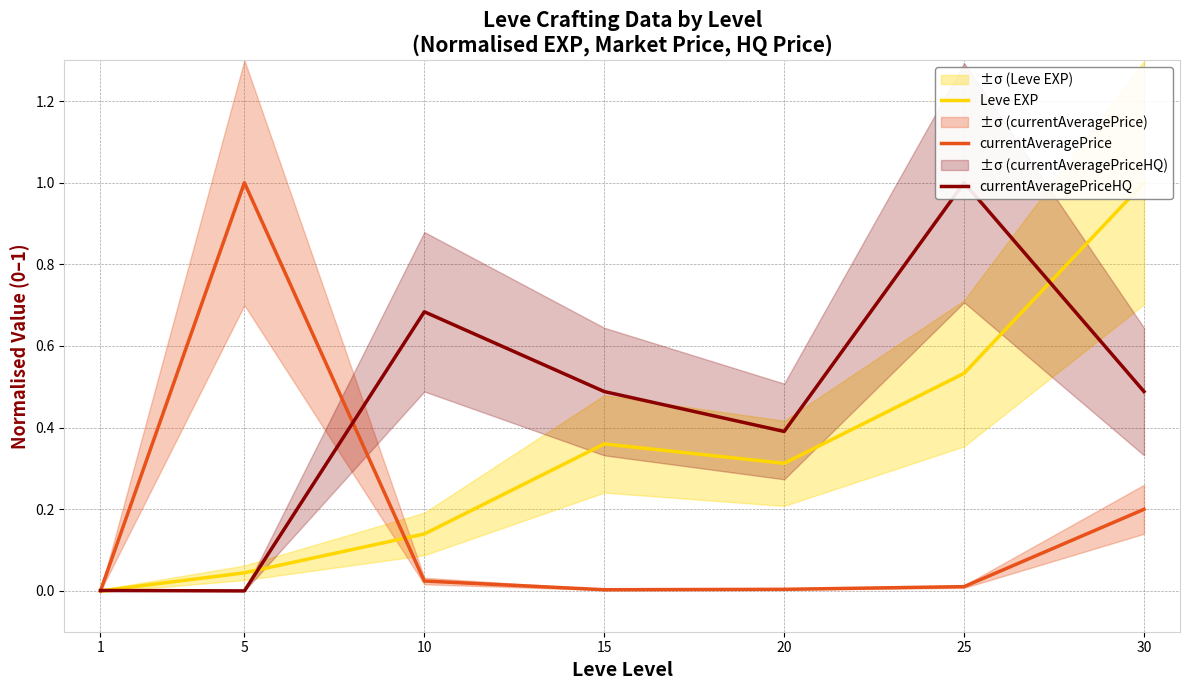

At which label is Leve EXP closest to 0?

1